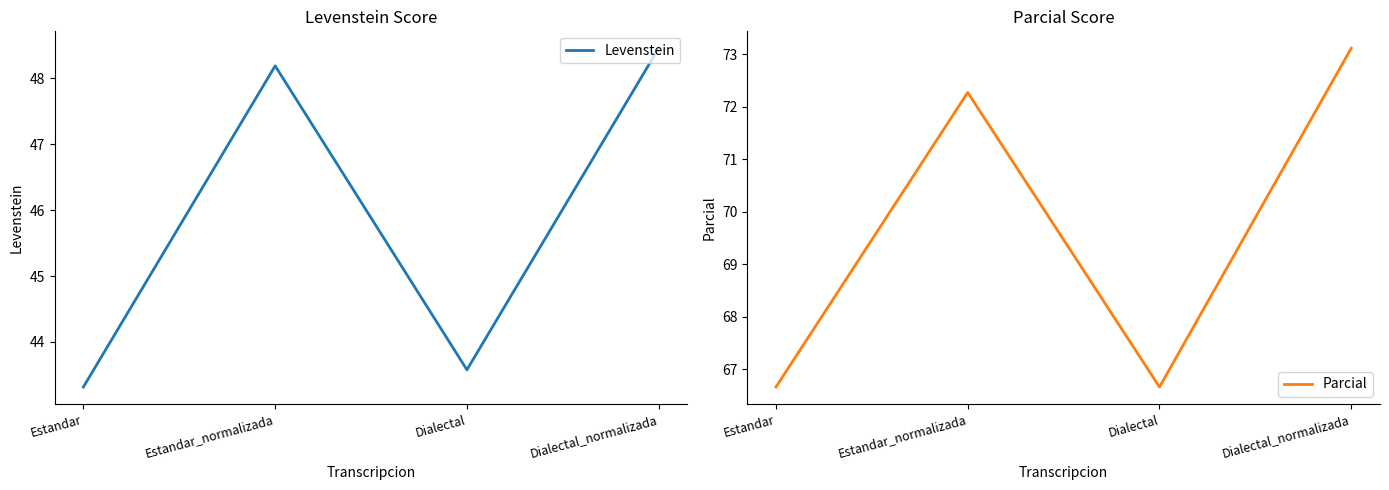

What is the total value across all series at Dialectal_normalizada?

121.6